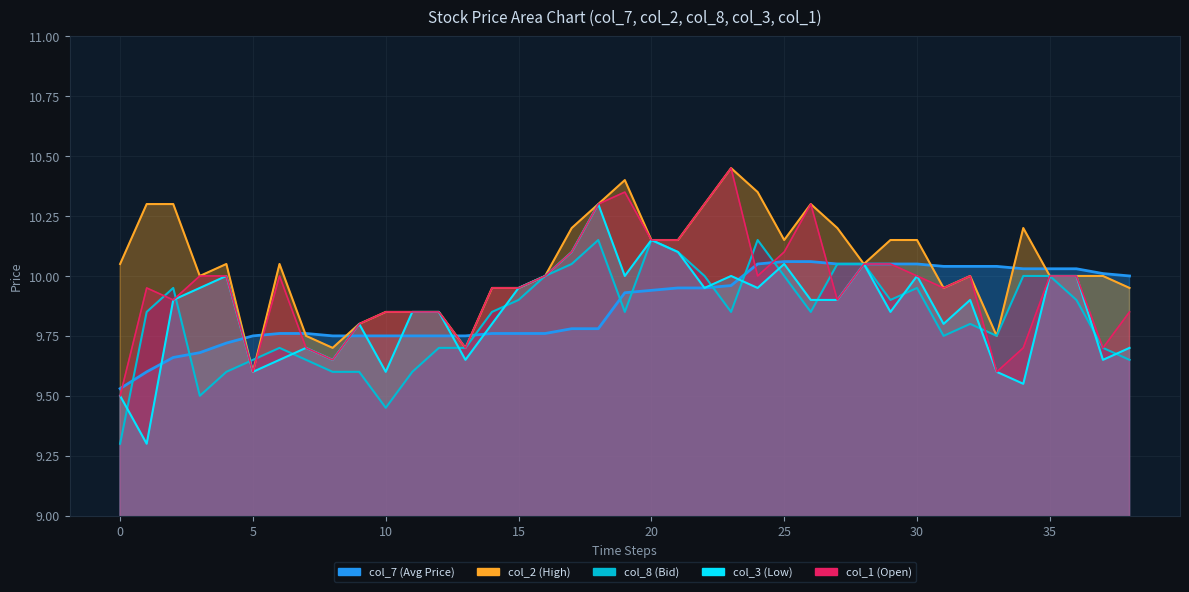

Where is col_3 nearest to the value 9?

1